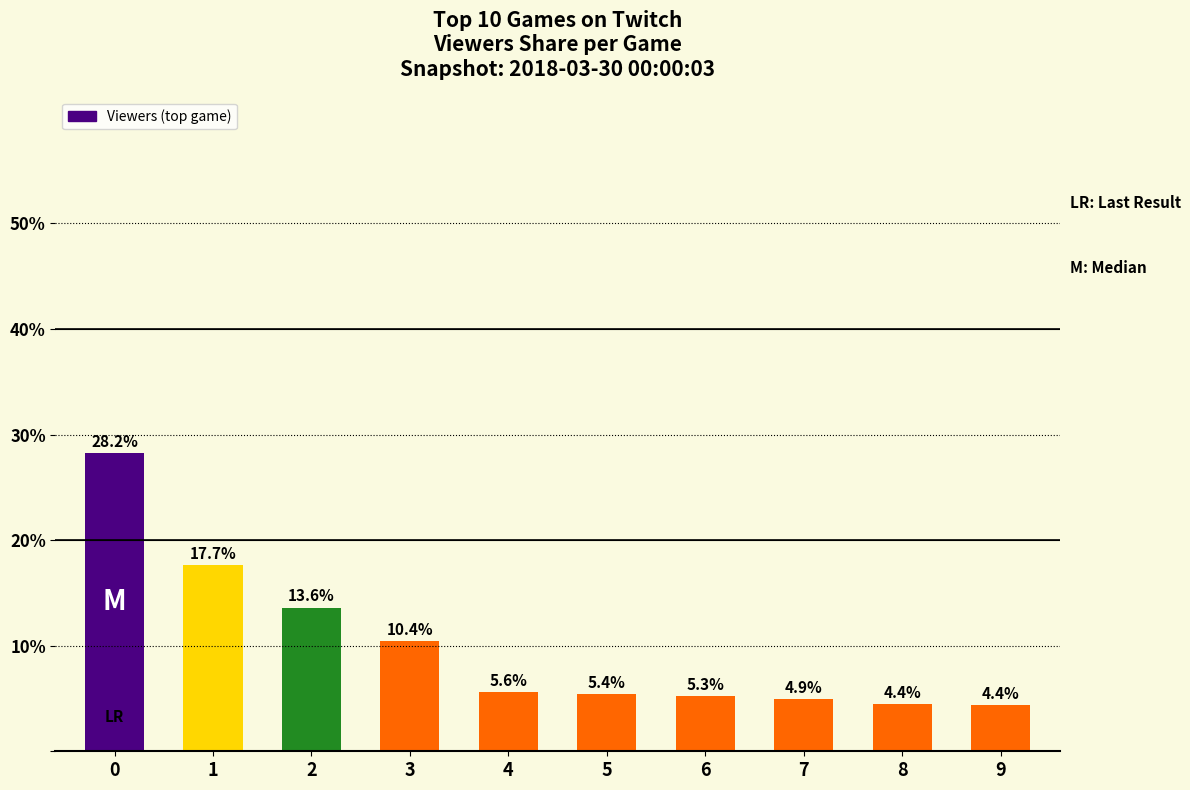

What is the average value?

10.0